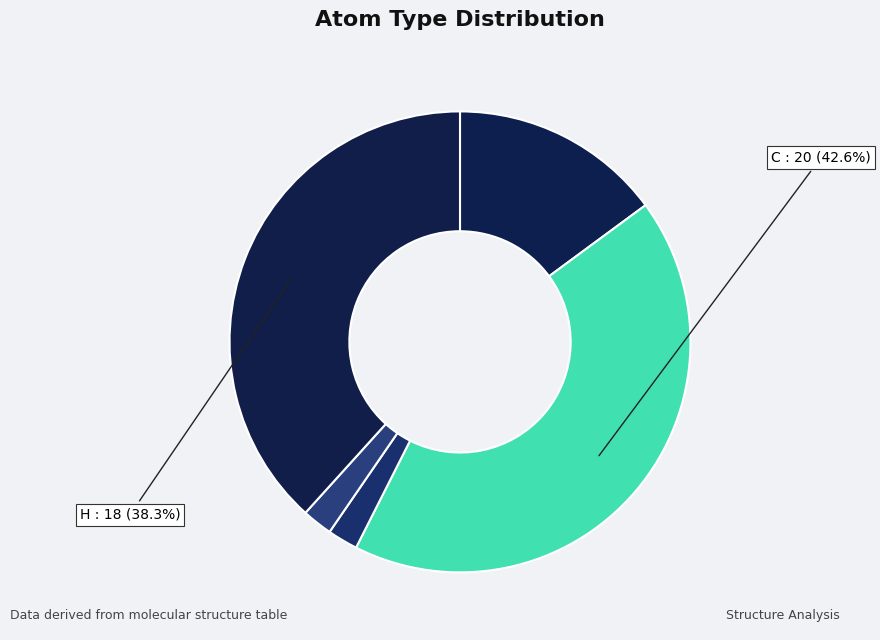

Does any single category account for the majority?

No